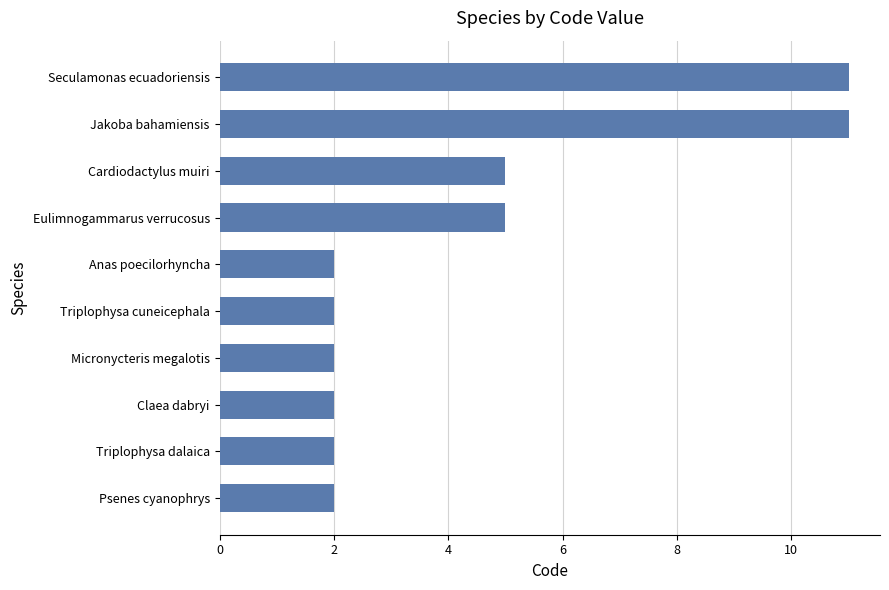

What is the sum of the values at Eulimnogammarus verrucosus and Claea dabryi?

7